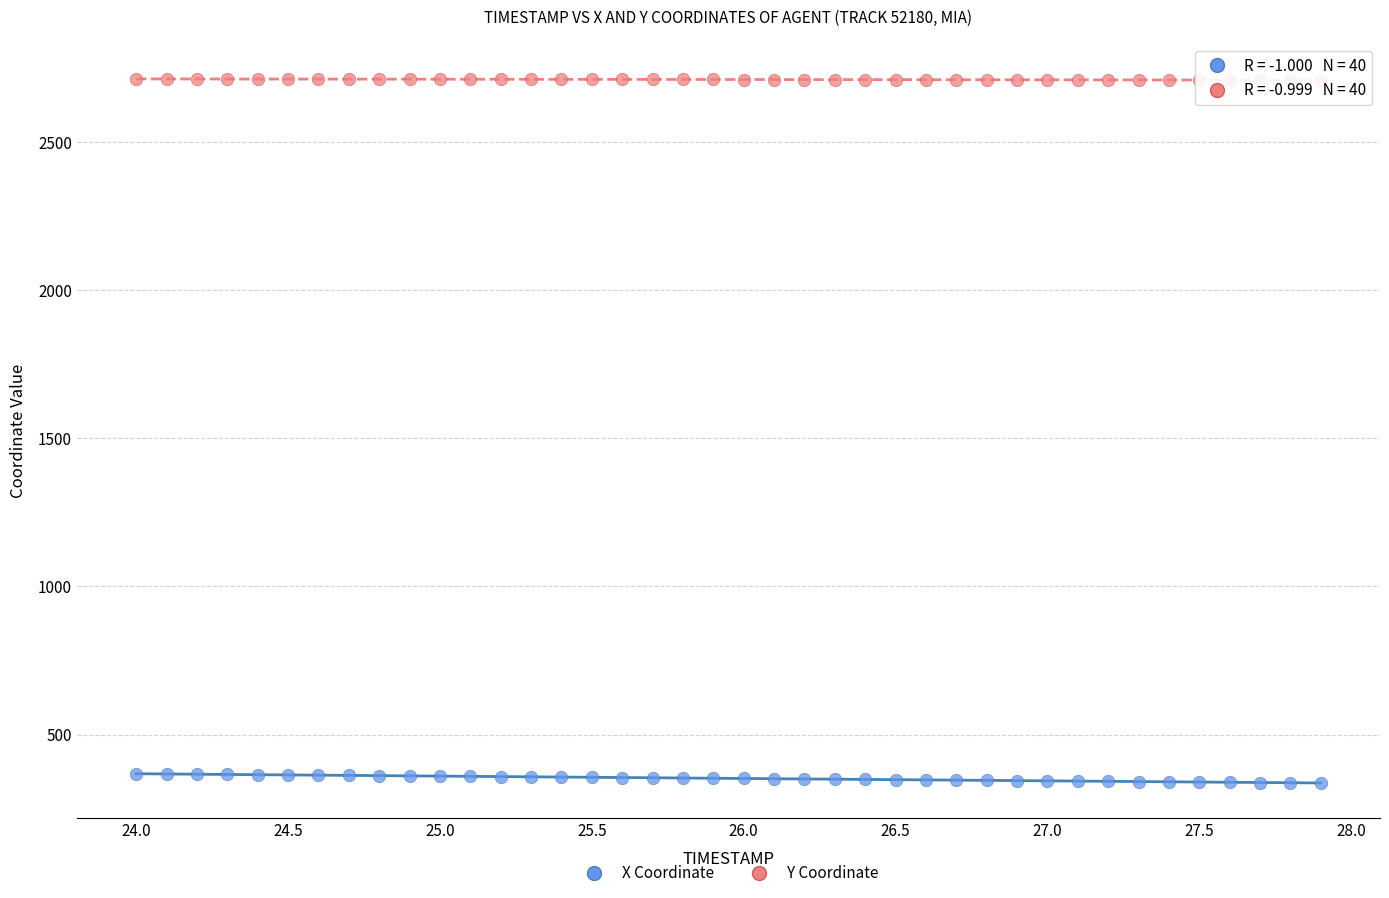

What are all the series names shown in the legend?

X Coordinate, Y Coordinate